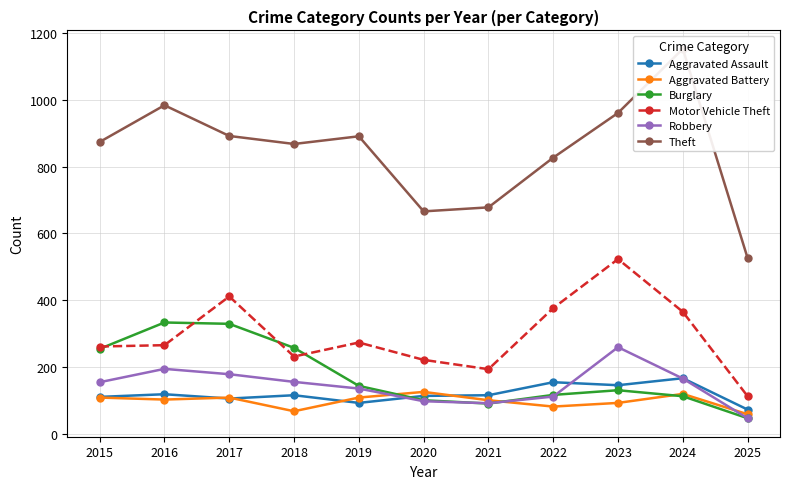

How many intersections are there between Aggravated Battery and Burglary?

3